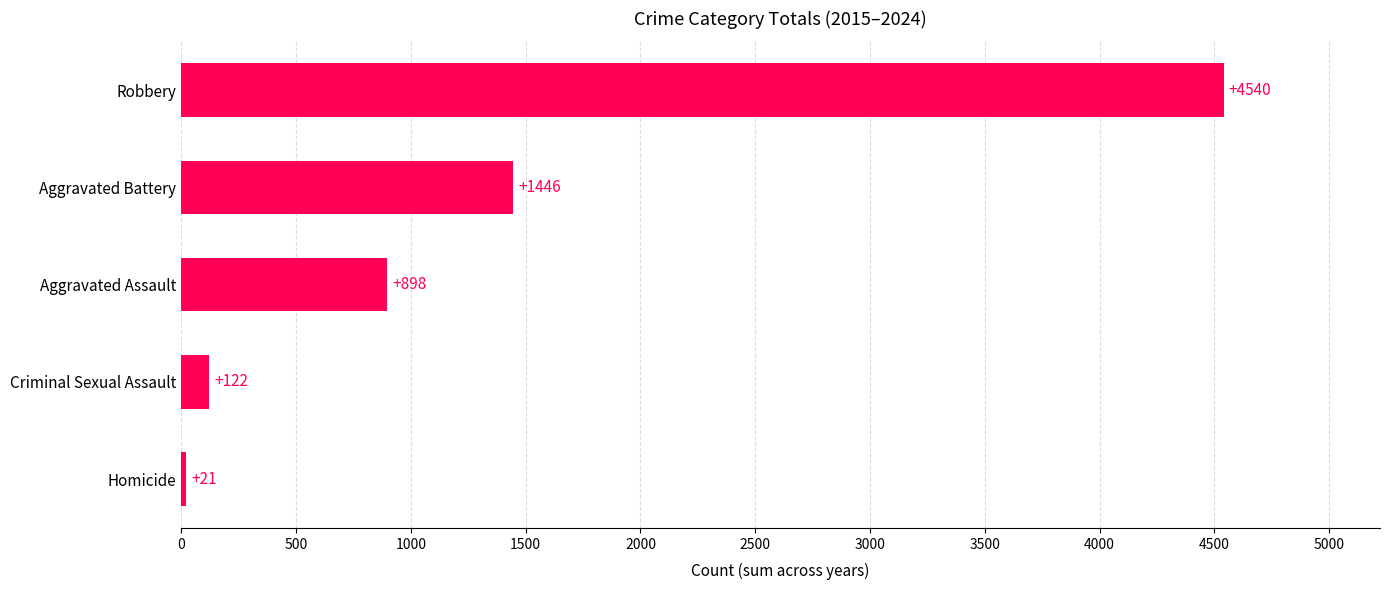

Between Criminal Sexual Assault and Aggravated Assault, which is larger?

Aggravated Assault